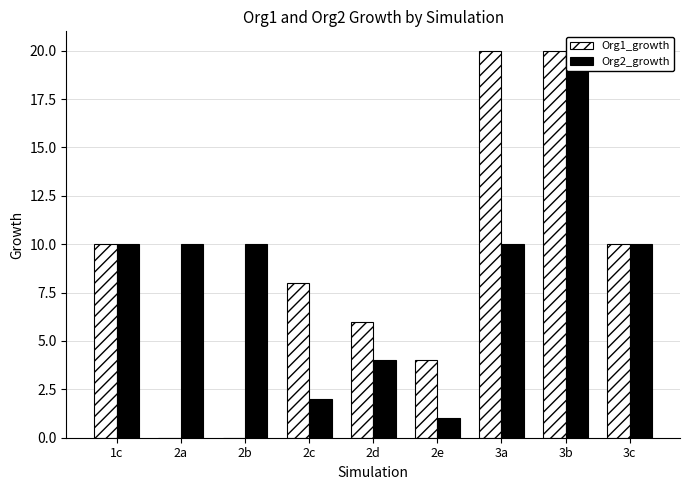

Is the value of Org2_growth at 2c greater than the value of Org1_growth at 2e?

No